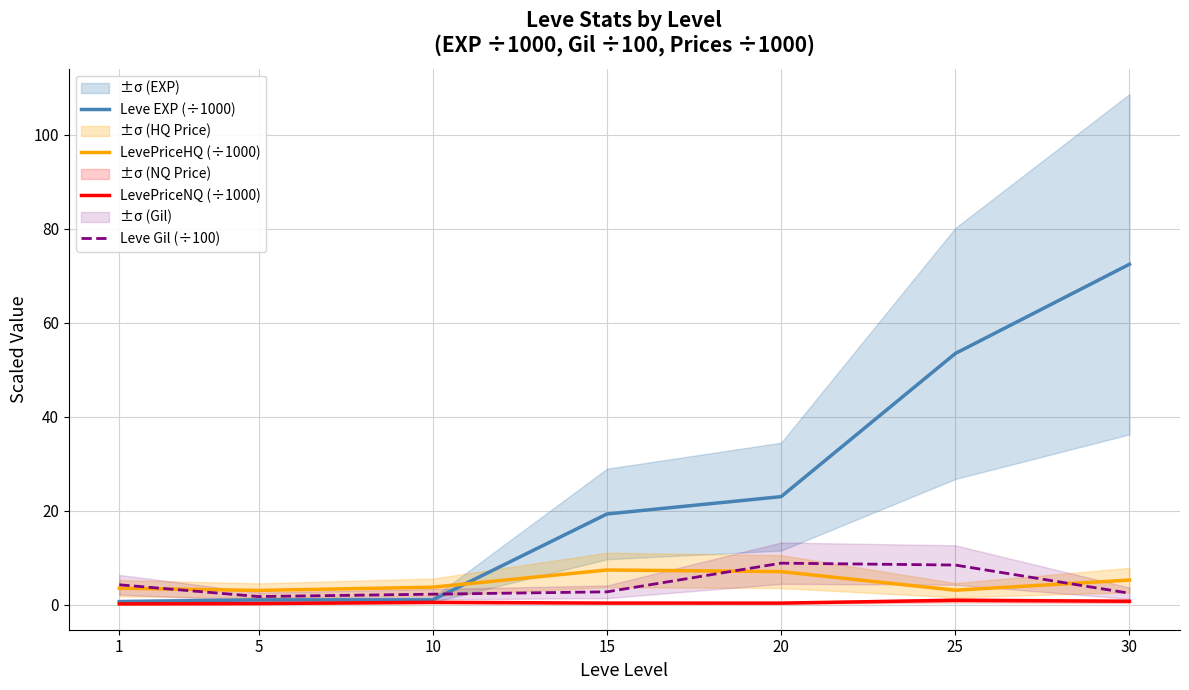

List the labels in order of Leve EXP (÷1000) value, largest first.

30, 25, 20, 15, 10, 5, 1